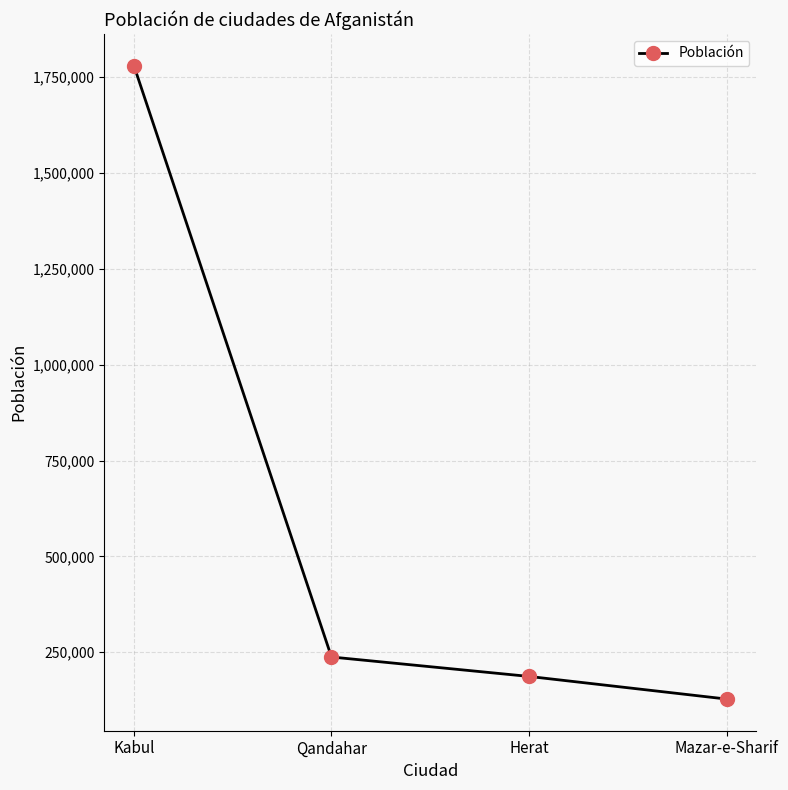

What is the difference between the second highest and second lowest values?

50700